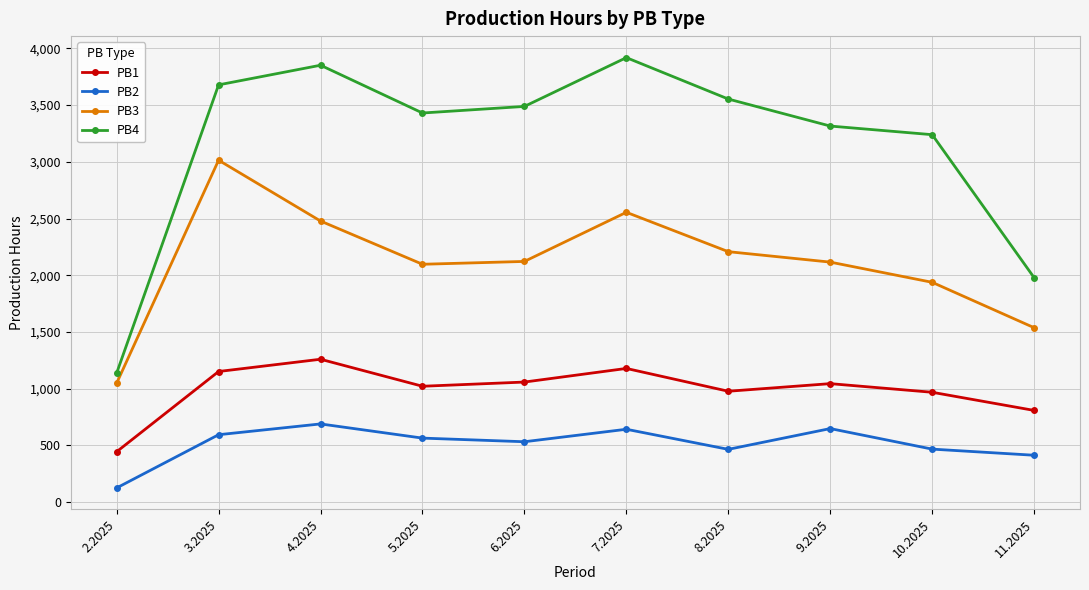

The value of PB2 at 3.2025 is 595. True or false?

True